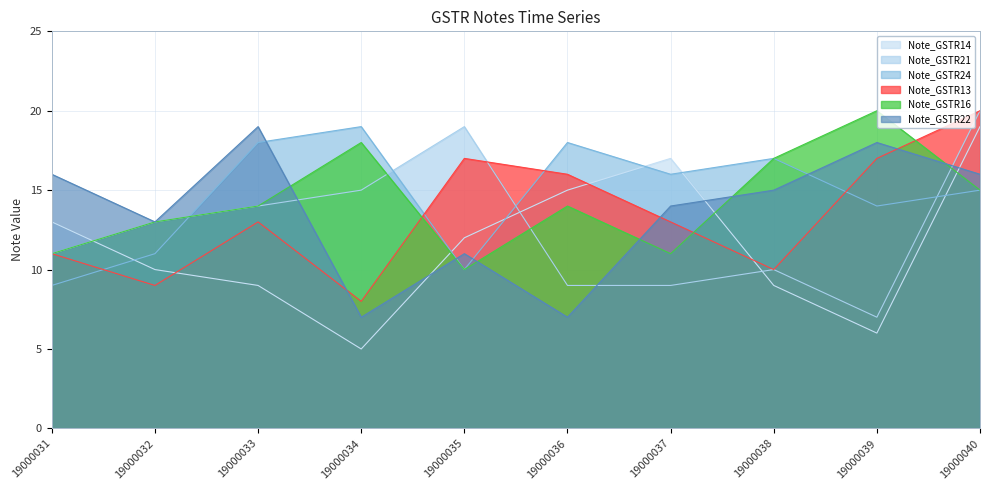

Is it true that Note_GSTR22 equals 19 at 19000033?

True